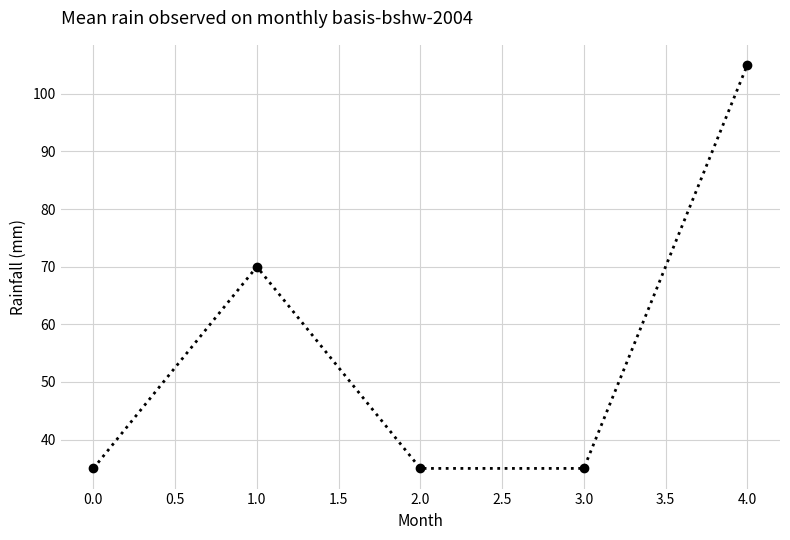

What is the value of the 3rd point from the left?

35